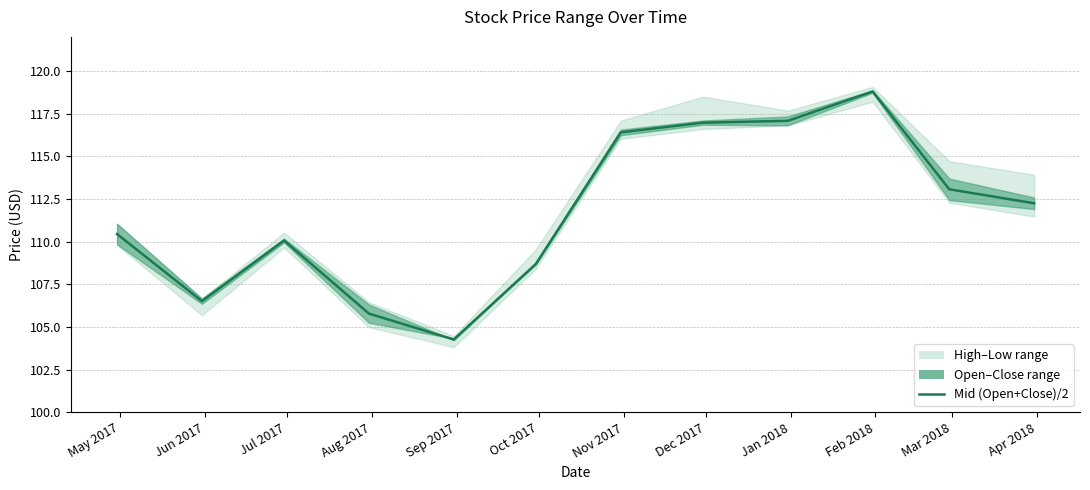

List the labels in order of value, largest first.

Feb 2018, Jan 2018, Dec 2017, Nov 2017, Mar 2018, Apr 2018, May 2017, Jul 2017, Oct 2017, Jun 2017, Aug 2017, Sep 2017